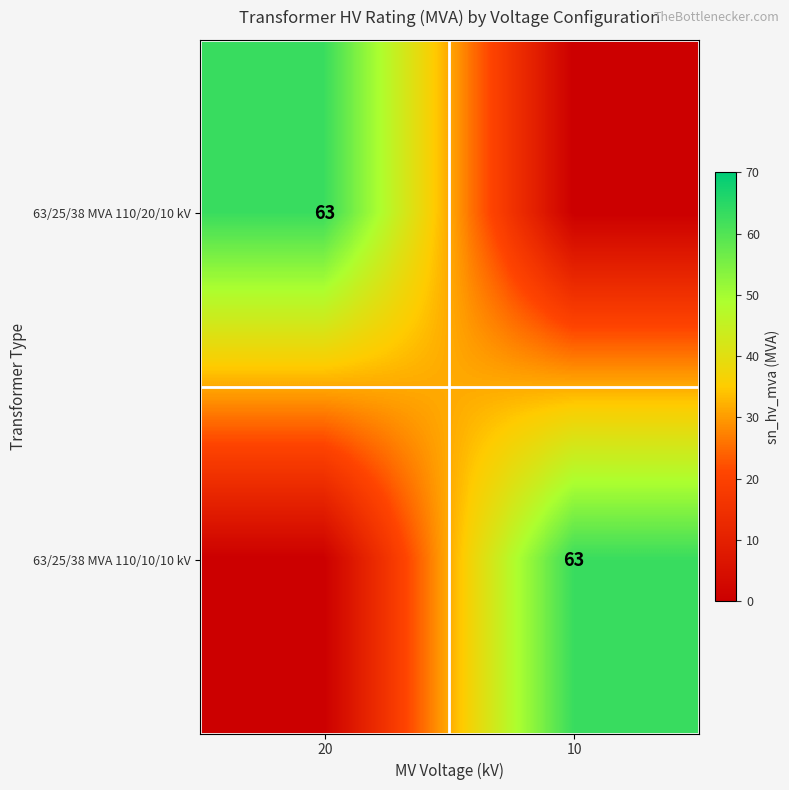

True or false: 63/25/38 MVA 110/10/10 kV has a value of 36 at 10.

False